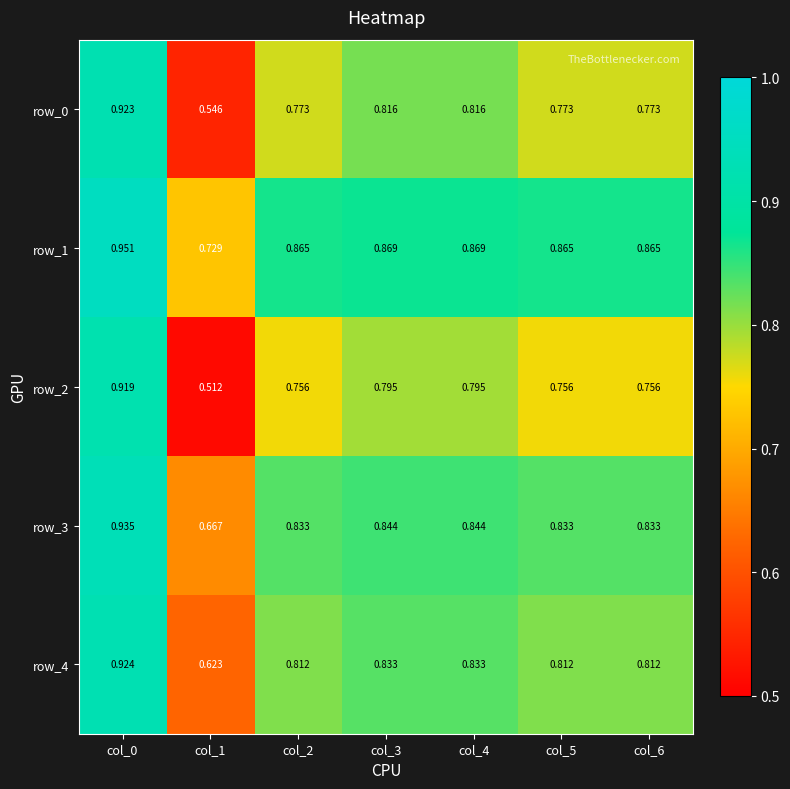

Is the value of row_3 at col_0 greater than the value of row_4 at col_4?

Yes